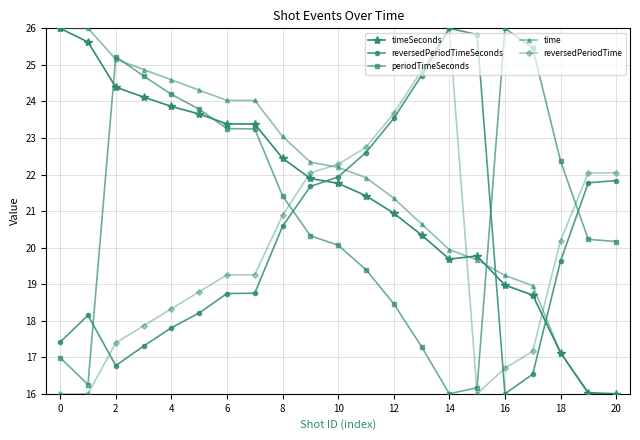

True or false: reversedPeriodTime has more than 0 interior local peaks.

True